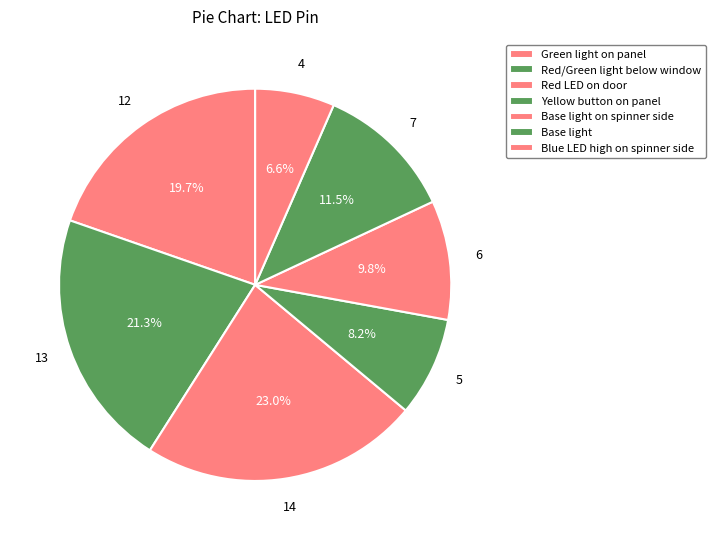

Count the number of slices in the pie.

7